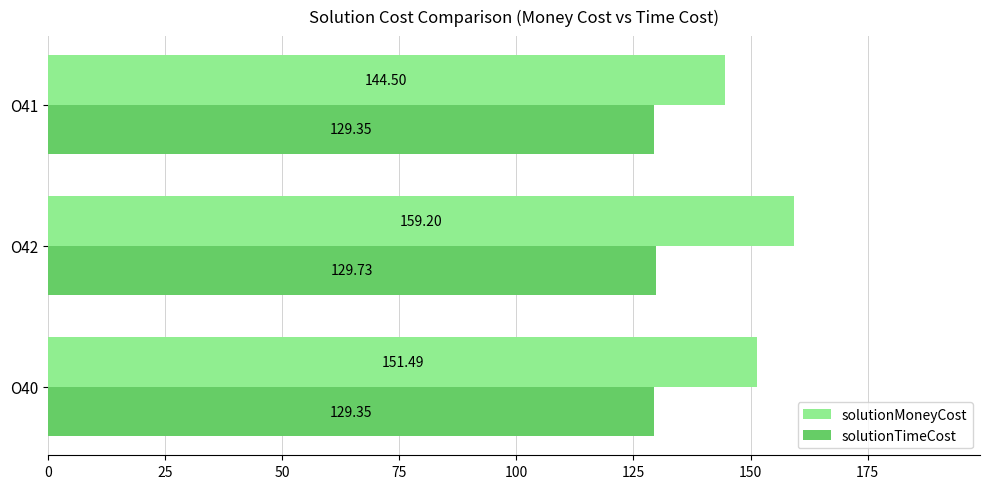

Rank the series at O41 from lowest to highest value.

solutionTimeCost, solutionMoneyCost